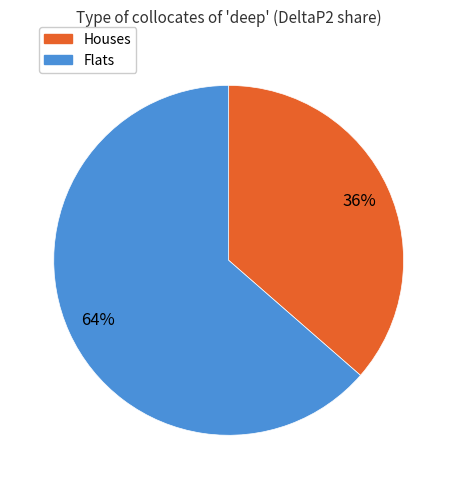

To the nearest percent, what is the average slice percentage?

50%